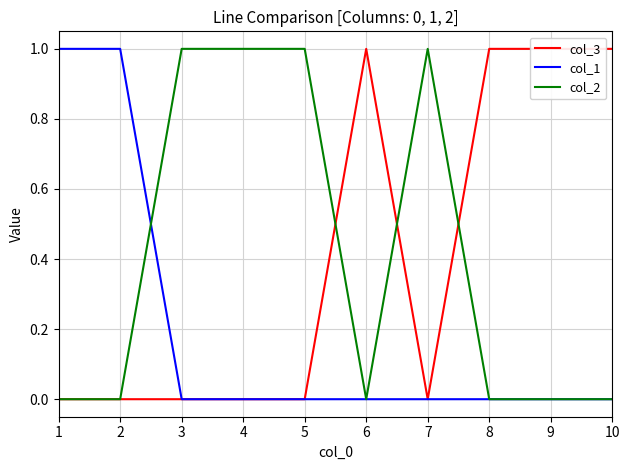

The value of col_3 at 5 is 0. True or false?

True